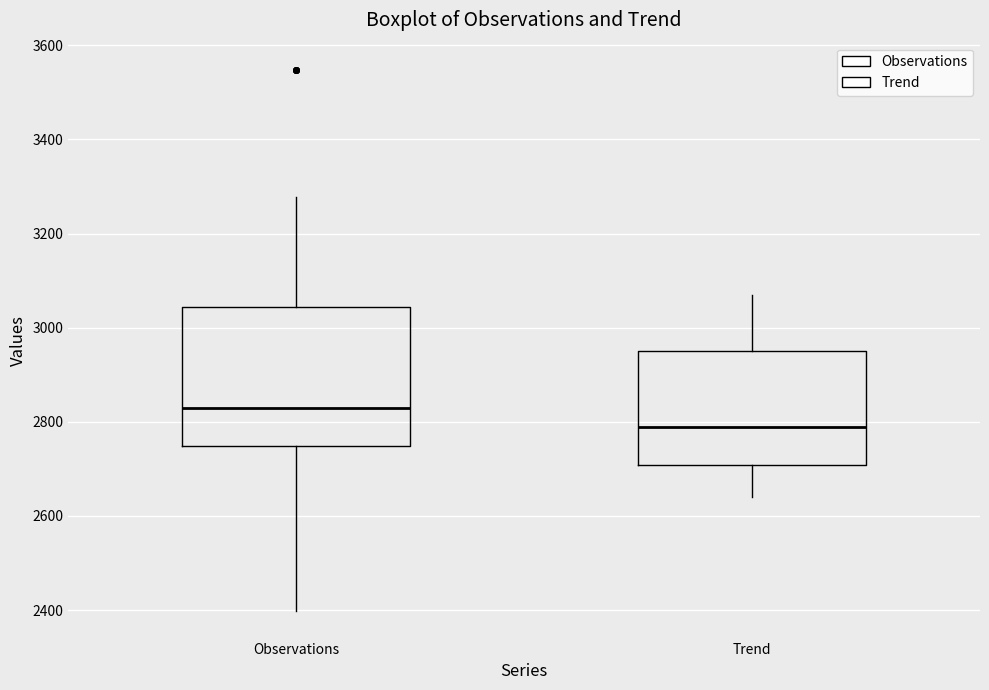

Reading left to right, read every box against the y-axis: the position of its median line, the range the box covers, and the ends of its whiskers. The values are not printed on the chart, so give them approximately, as read against the axis.

Observations: median 2820, box 2740 to 3040, whiskers 2400 to 3280
Trend: median 2780, box 2700 to 2960, whiskers 2640 to 3060